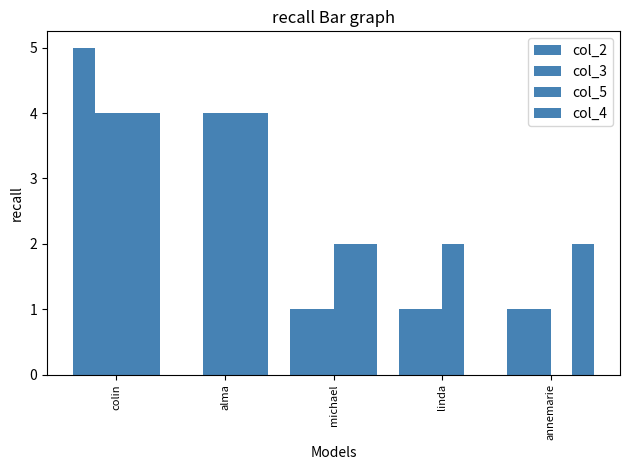

How many values in col_4 are above zero?

4